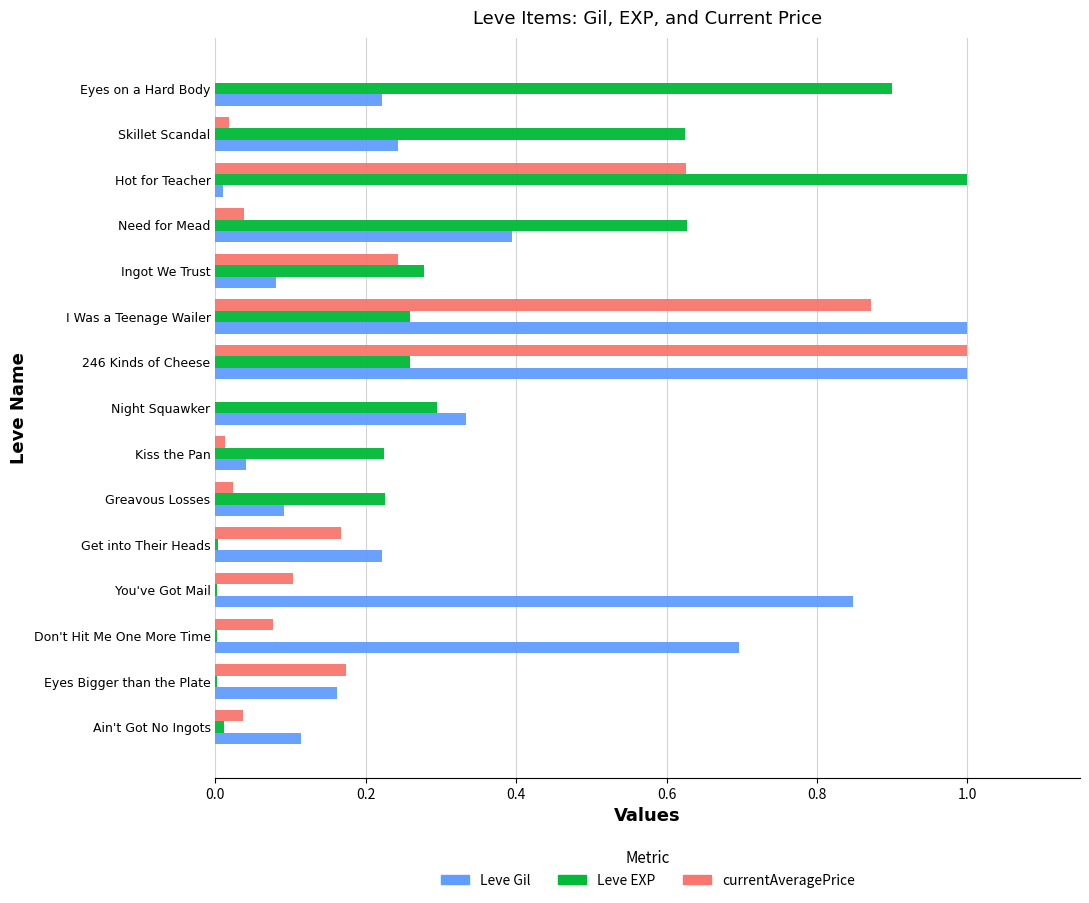

What is the maximum value shown in the chart?

1.0